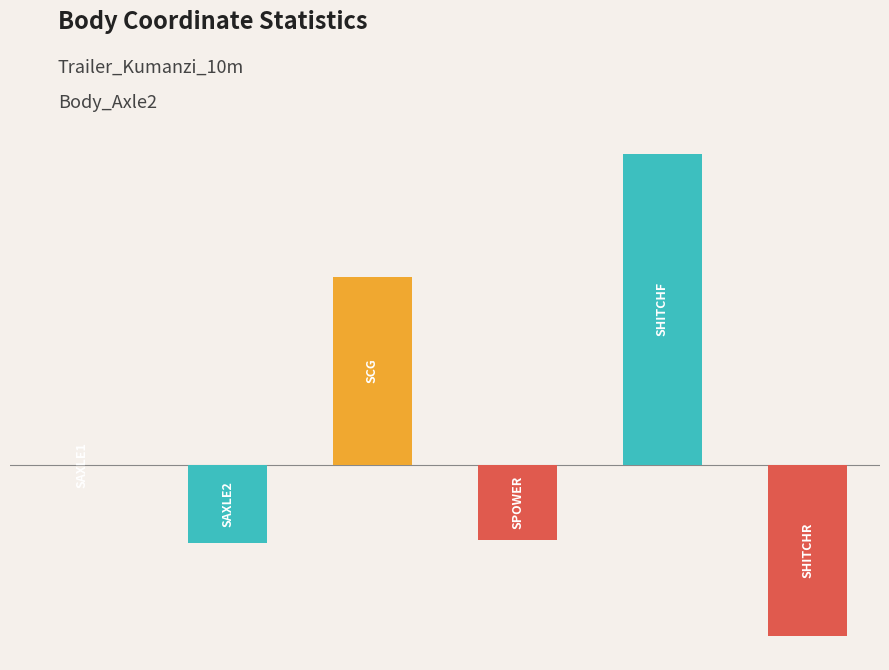

How many data points are above 0?

2